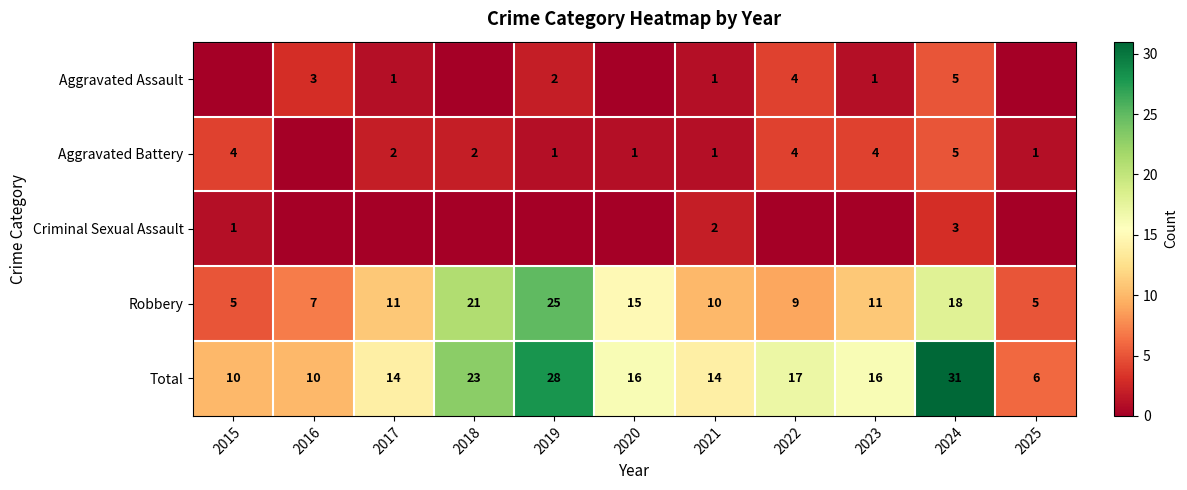

At which label is Robbery closest to 15?

2020